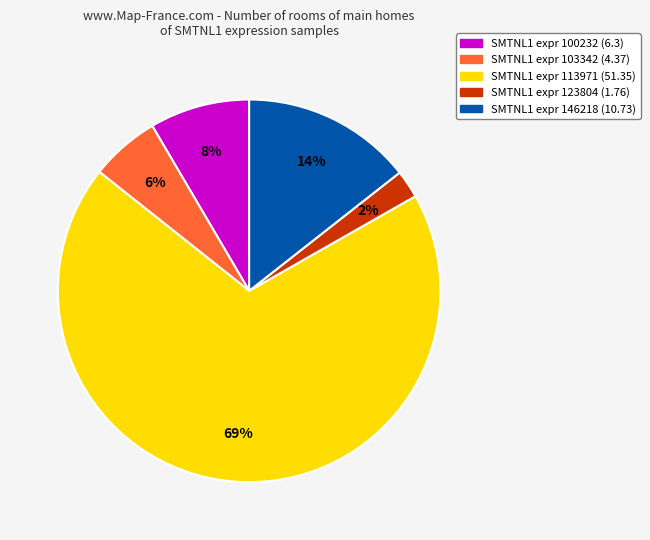

Is there a majority slice in this chart?

Yes